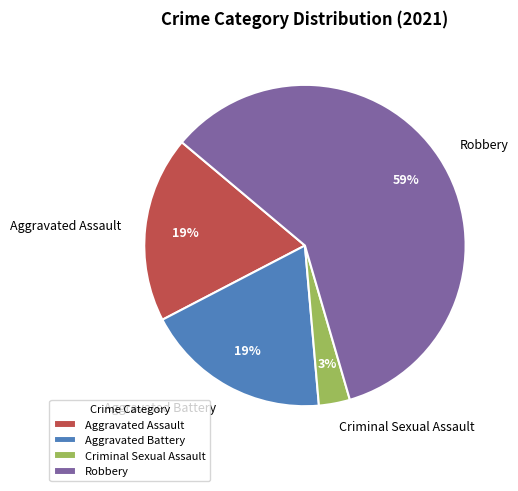

To the nearest percent, what is the difference between the Aggravated Battery and Criminal Sexual Assault slice percentages?

16%